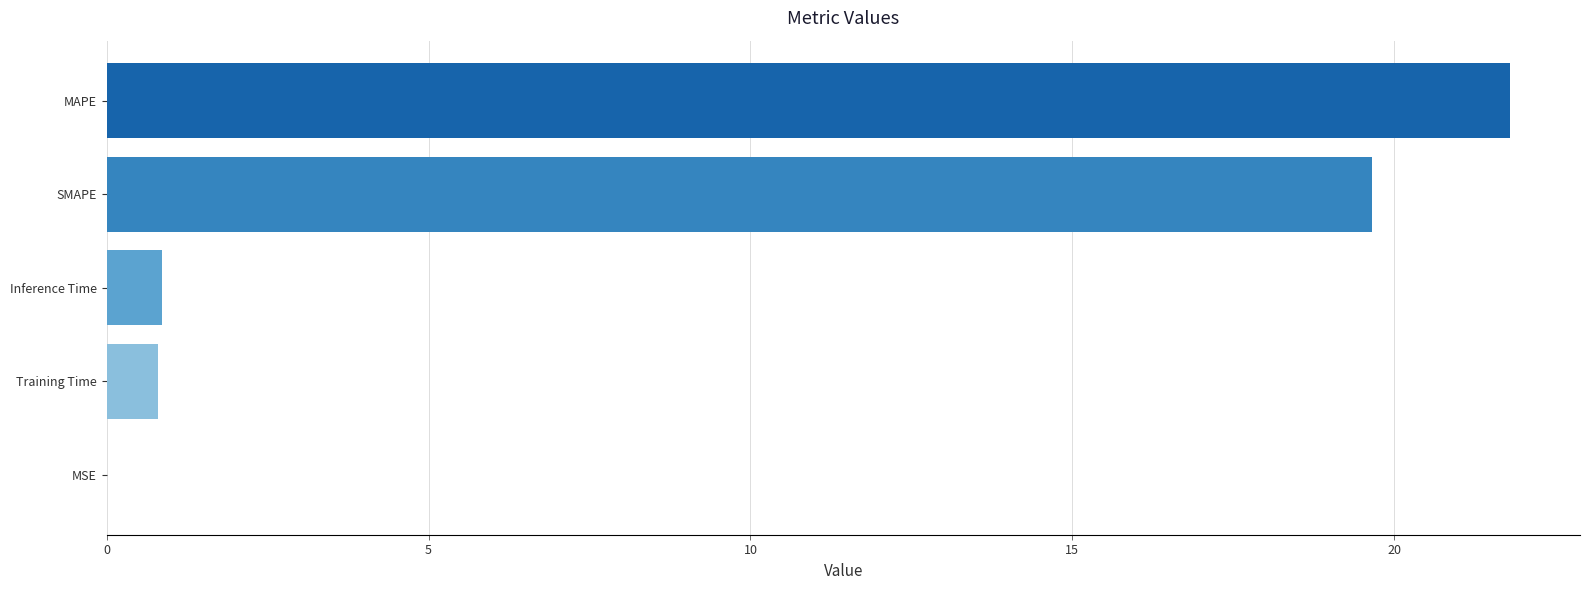

What is the average value?

8.6